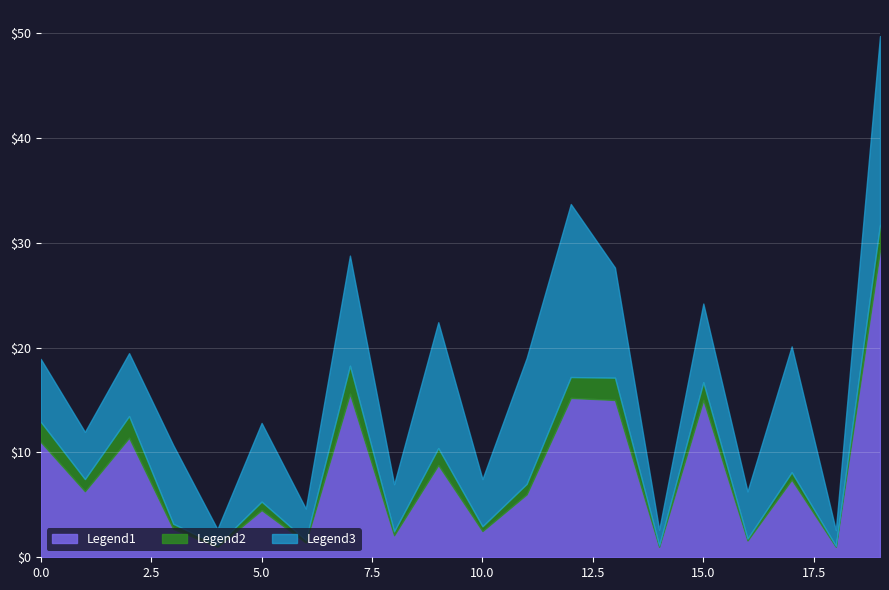

True or false: Legend3 and Legend1 intersect in this chart.

False